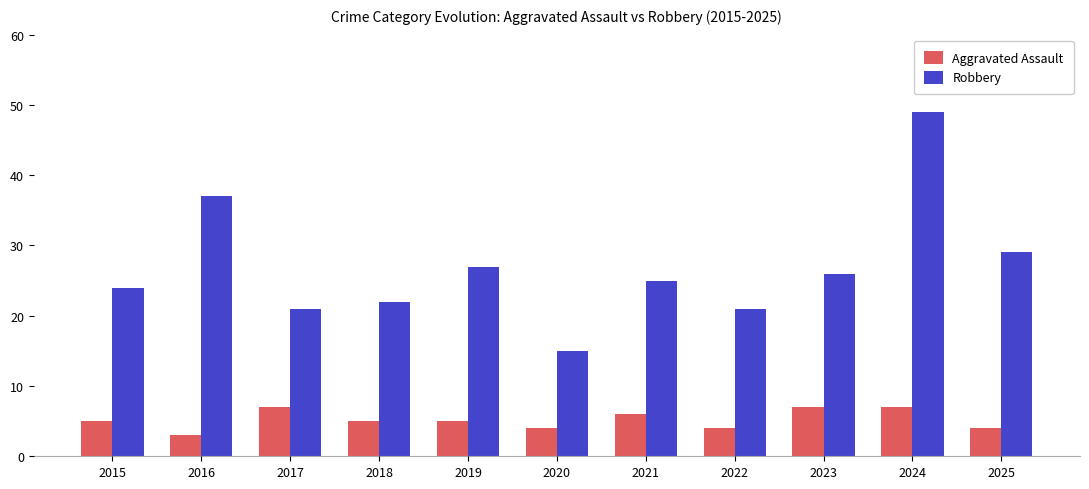

Reading left to right, list all the values displayed in this chart.

Aggravated Assault: 5	3	7	5	5	4	6	4	7	7	4
Robbery: 24	37	21	22	27	15	25	21	26	49	29